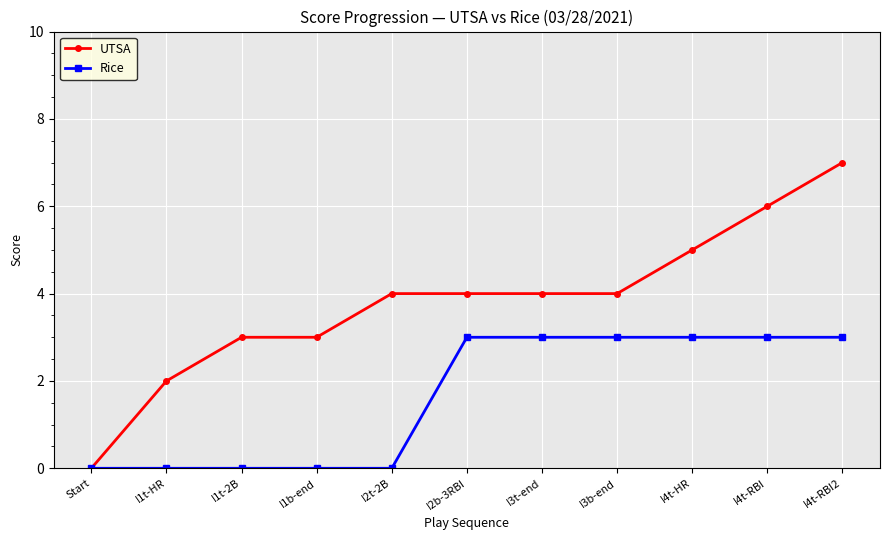

How many values in UTSA are above zero?

10